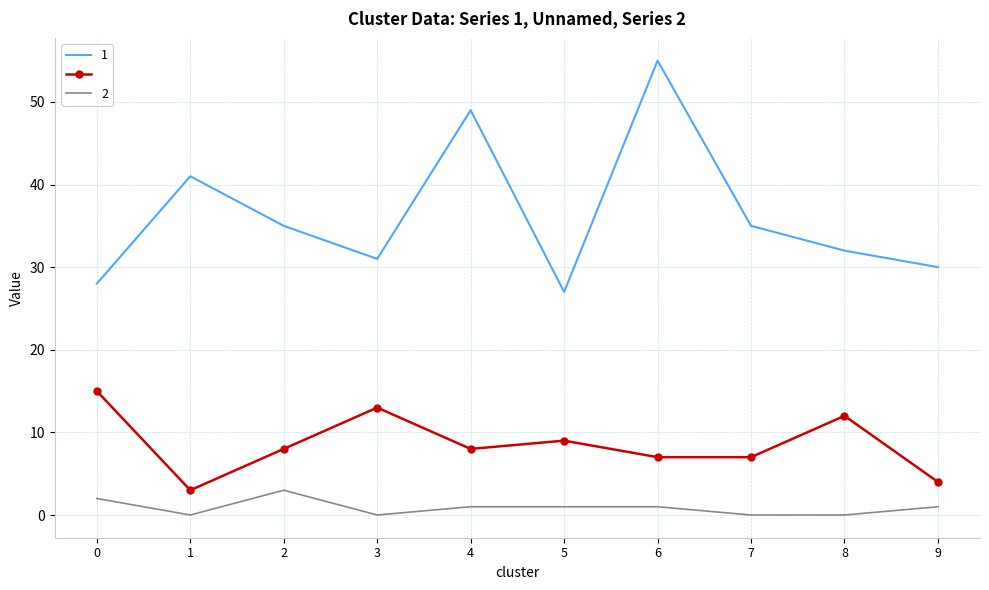

At which category is the sum across all series the highest?

6